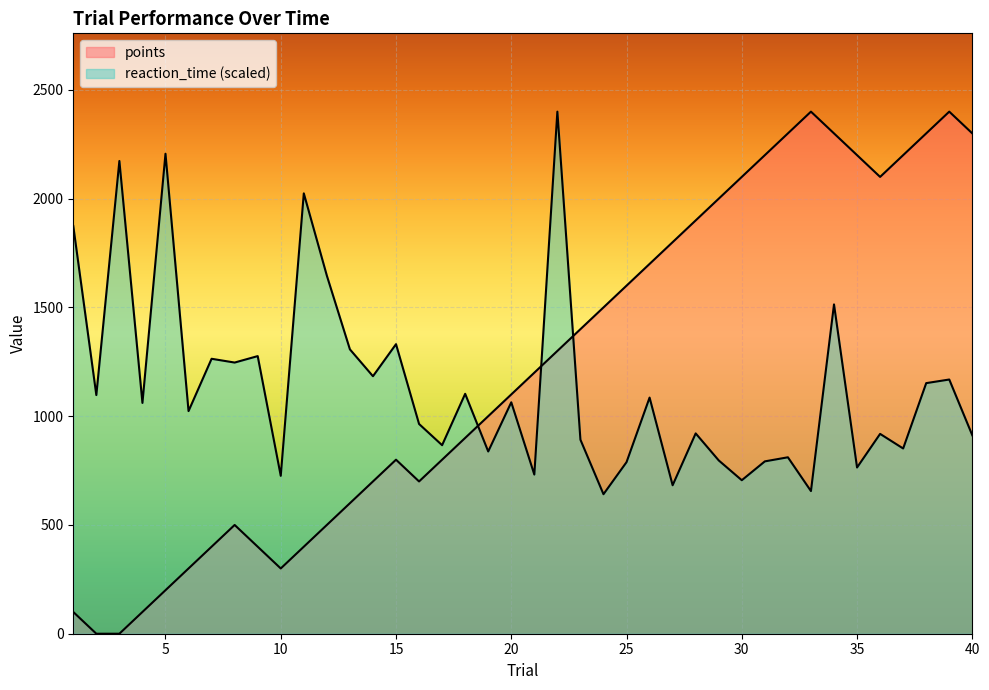

At 16, list the series in order from largest to smallest.

reaction_time, points